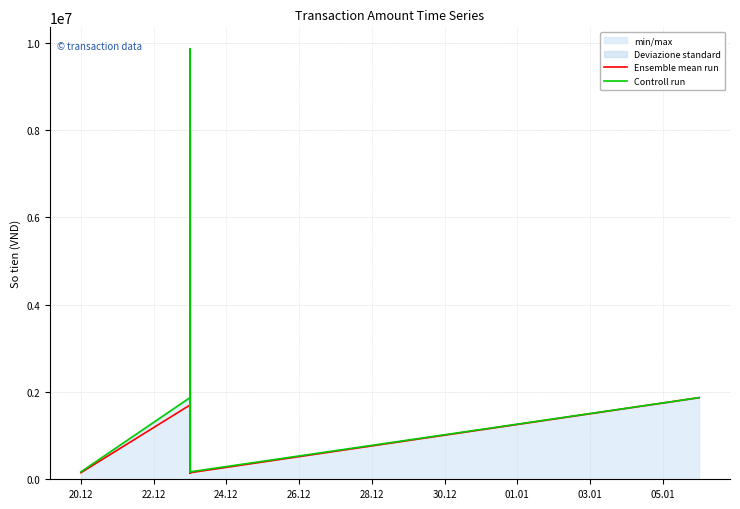

Rank the series by their average value, from highest to lowest.

Controll run, Ensemble mean run